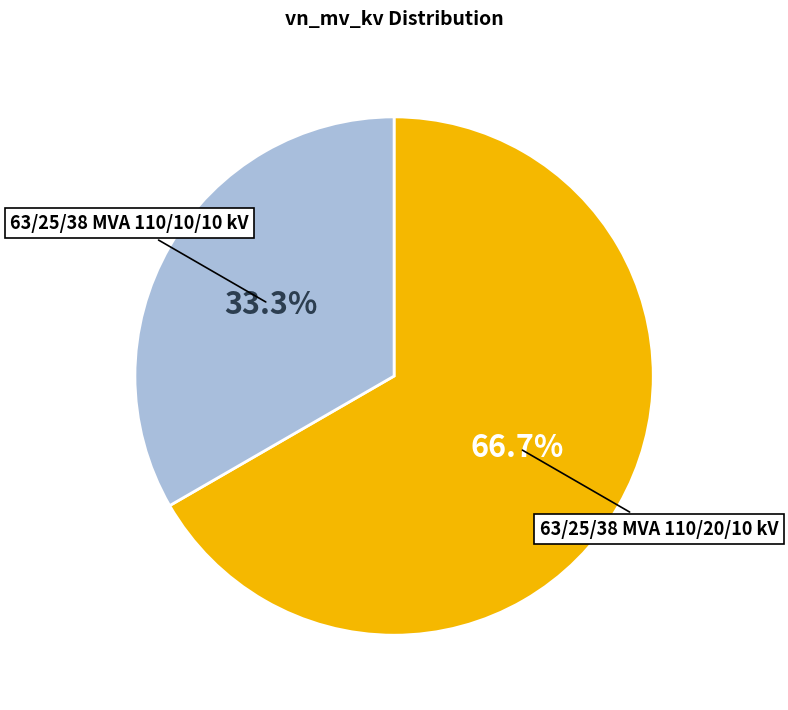

Does any single category account for the majority?

Yes